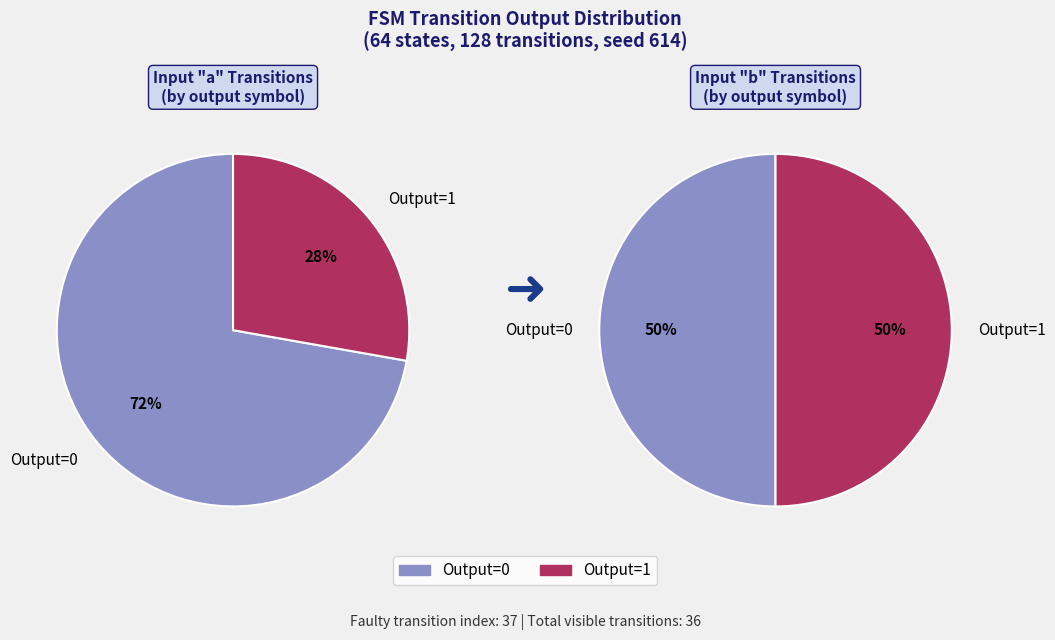

Does any single category account for the majority?

No